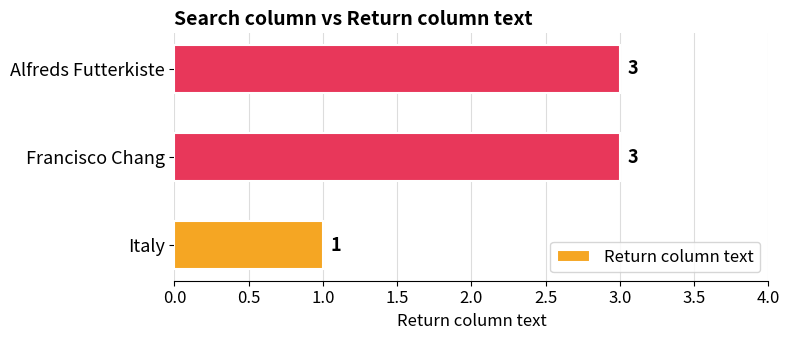

Reading bottom to top, list all the values displayed in this chart.

Italy=1	Francisco Chang=3	Alfreds Futterkiste=3